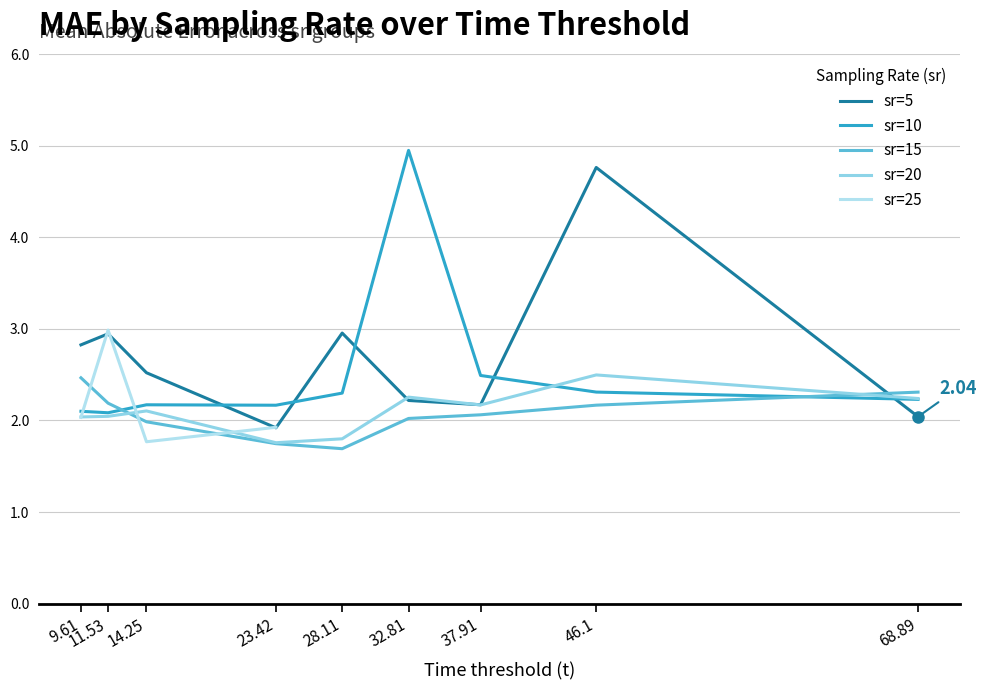

Is the value of sr=5 at 14.25 greater than the value of sr=20 at 37.91?

Yes